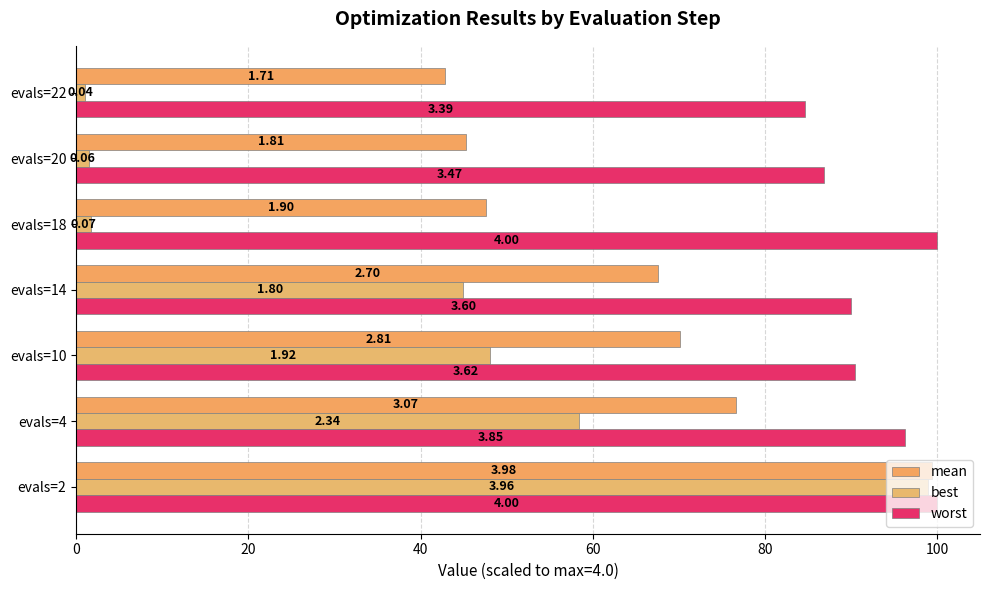

What is the average value of the mean series?

64.2